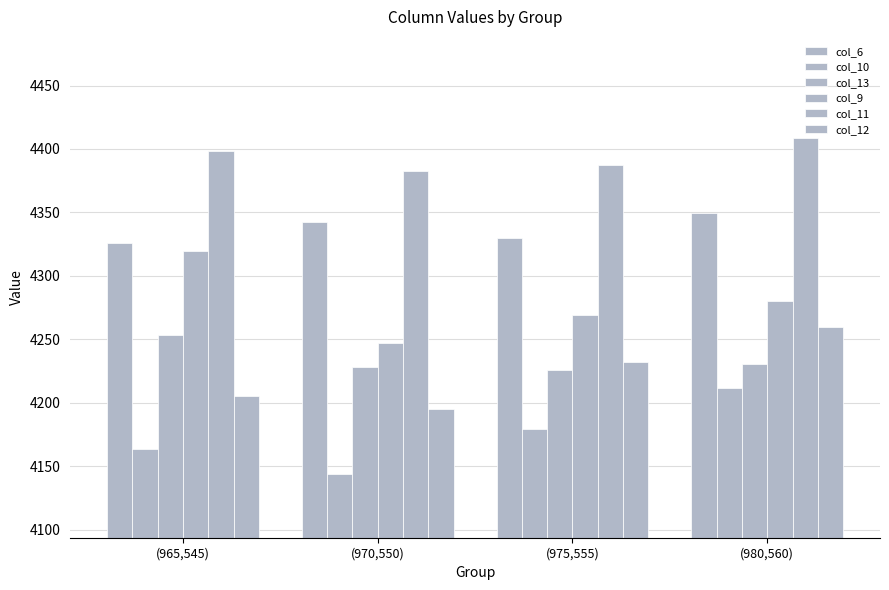

At which label does col_12 reach its peak?

(980,560)